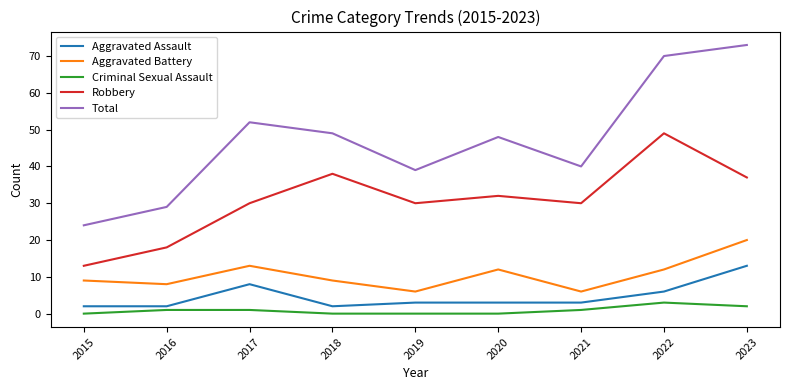

Reading left to right, list all the values displayed in this chart.

Aggravated Assault: 2	2	8	2	3	3	3	6	13
Aggravated Battery: 9	8	13	9	6	12	6	12	20
Criminal Sexual Assault: 0	1	1	0	0	0	1	3	2
Robbery: 13	18	30	38	30	32	30	49	37
Total: 24	29	52	49	39	48	40	70	73